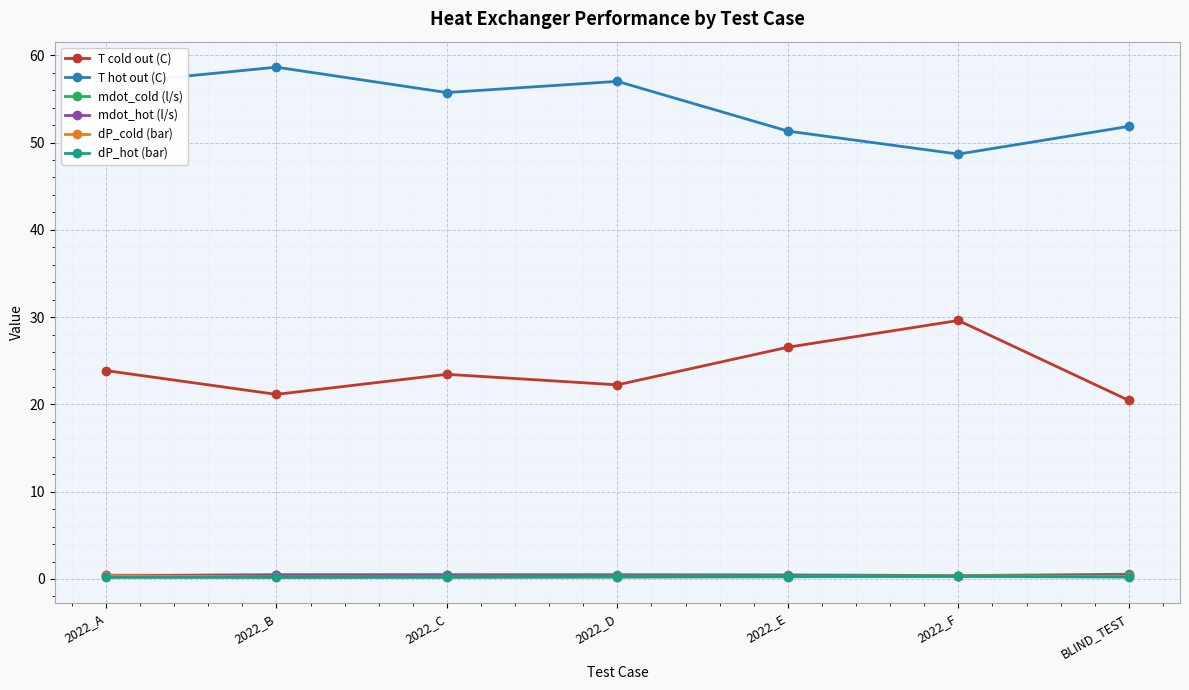

What is the value of the dP_cold (bar) point at the 6th from the left?

0.3